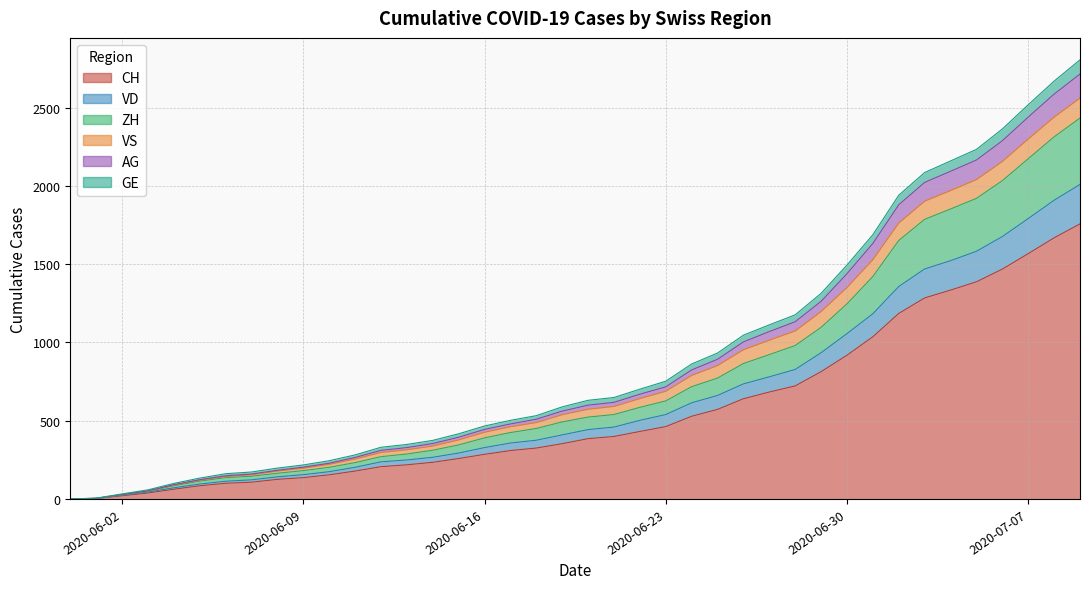

At which category does the chart reach its minimum across all series?

2020-05-31